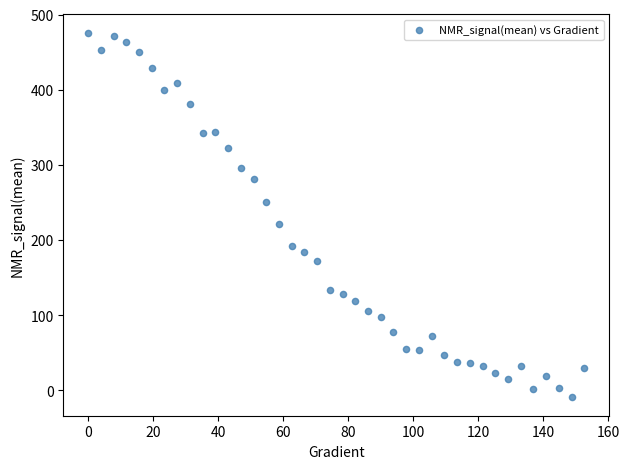

What is the range of X values (max minus min)?

152.6